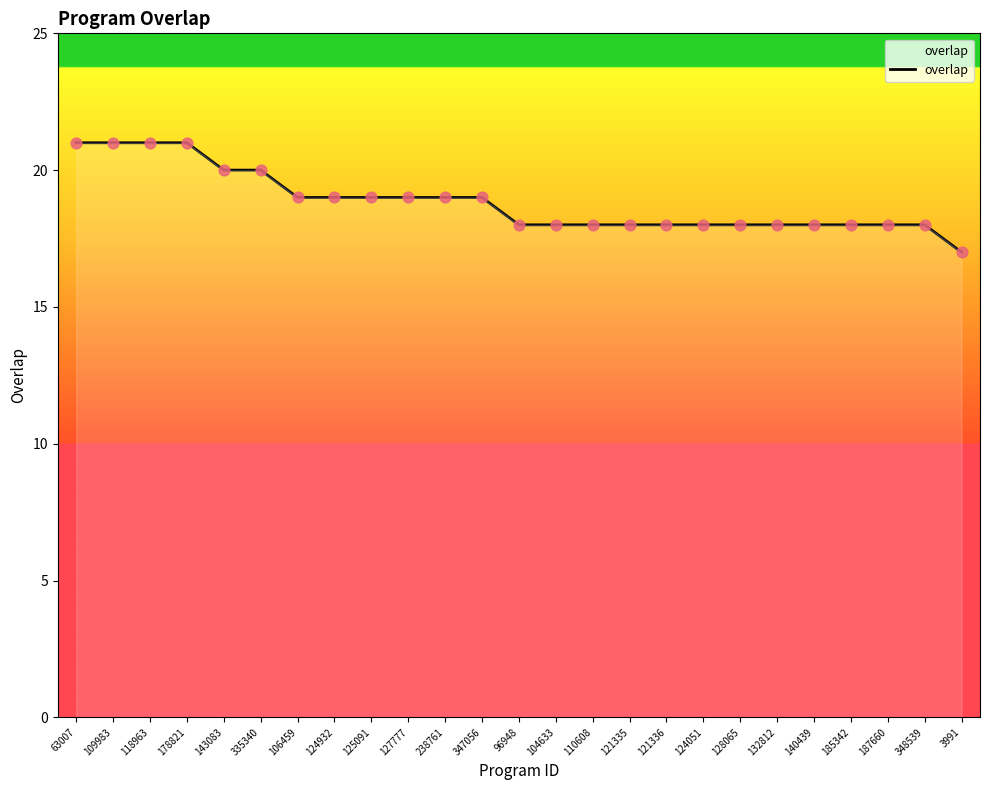

What is the change in value from 109983 to 143083?

-1